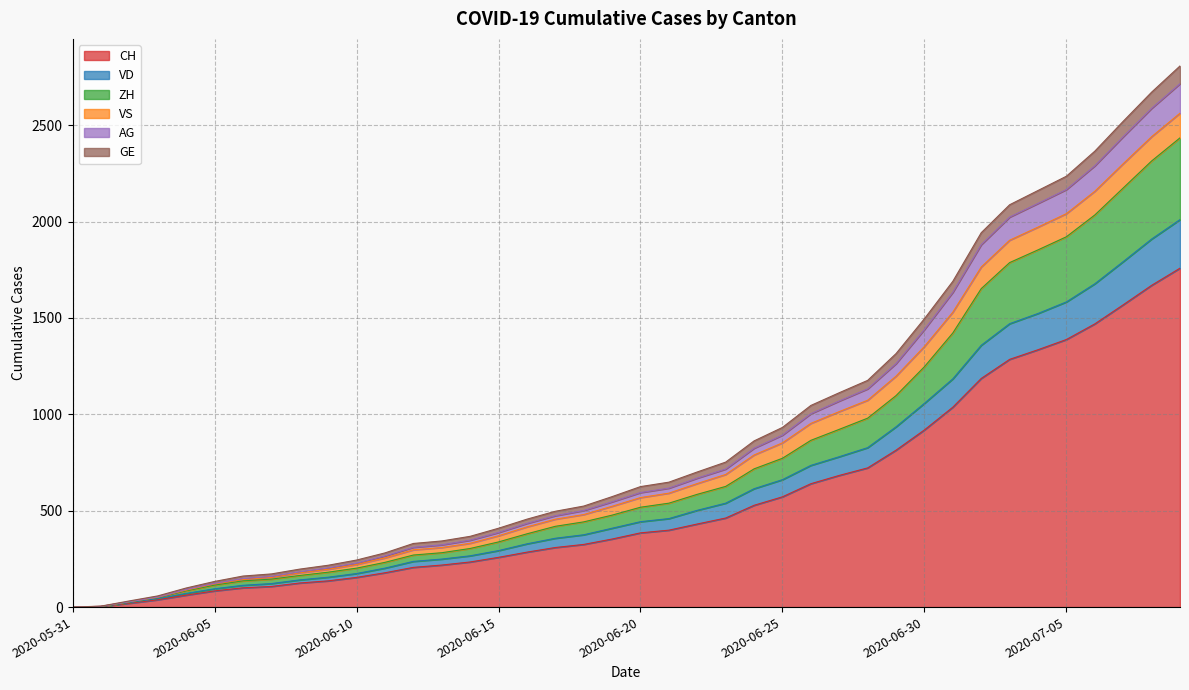

What is the highest value of the CH series?

1758